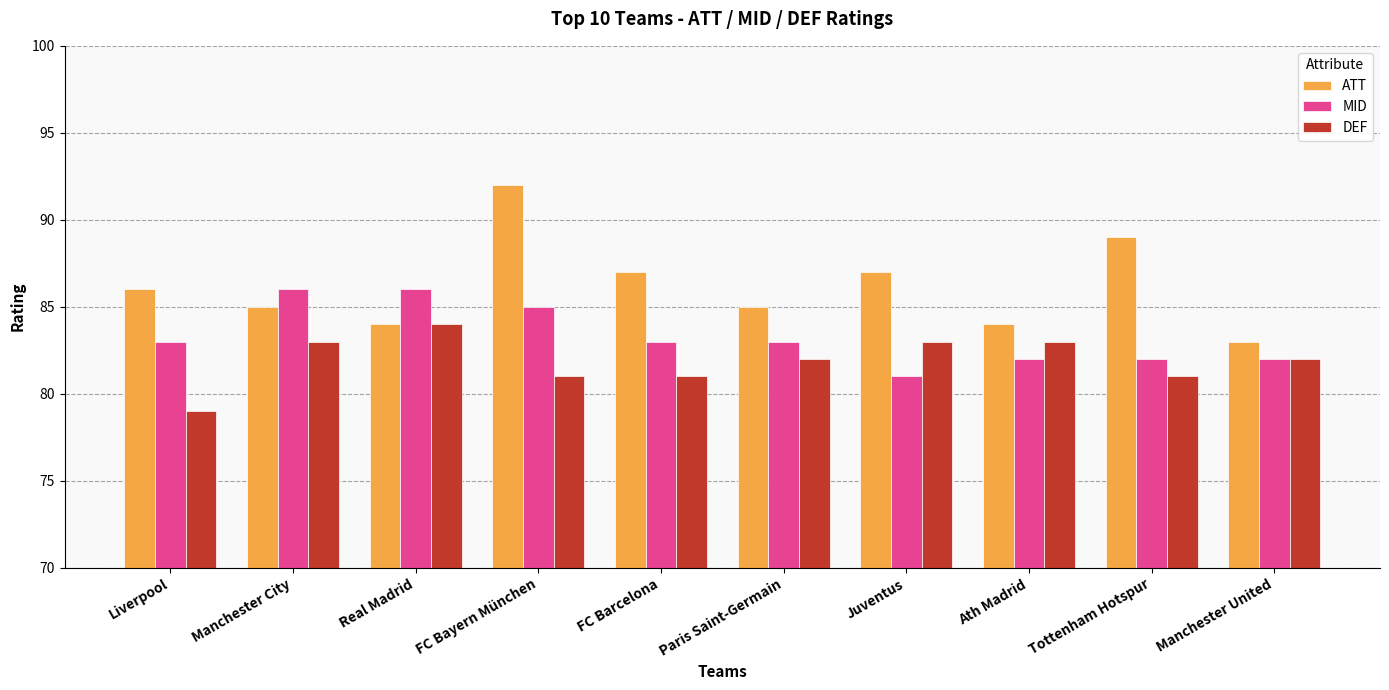

List the series in order of their overall mean, highest first.

ATT, MID, DEF